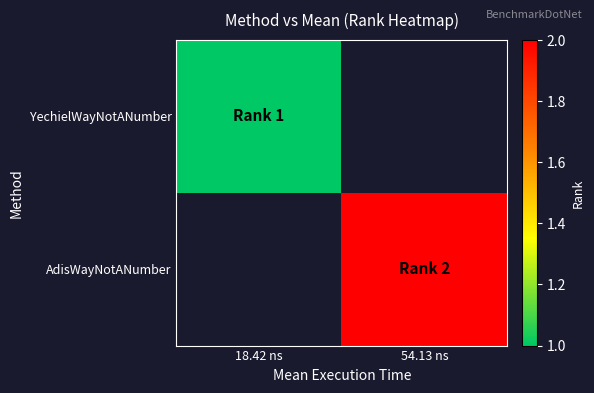

Which has a higher value, 18.42 ns or 54.13 ns?

54.13 ns